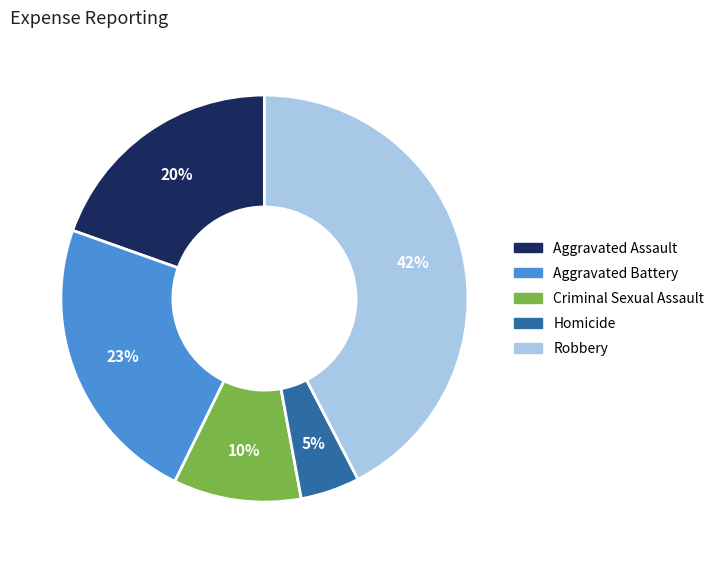

What is the smallest slice in the pie chart?

Homicide